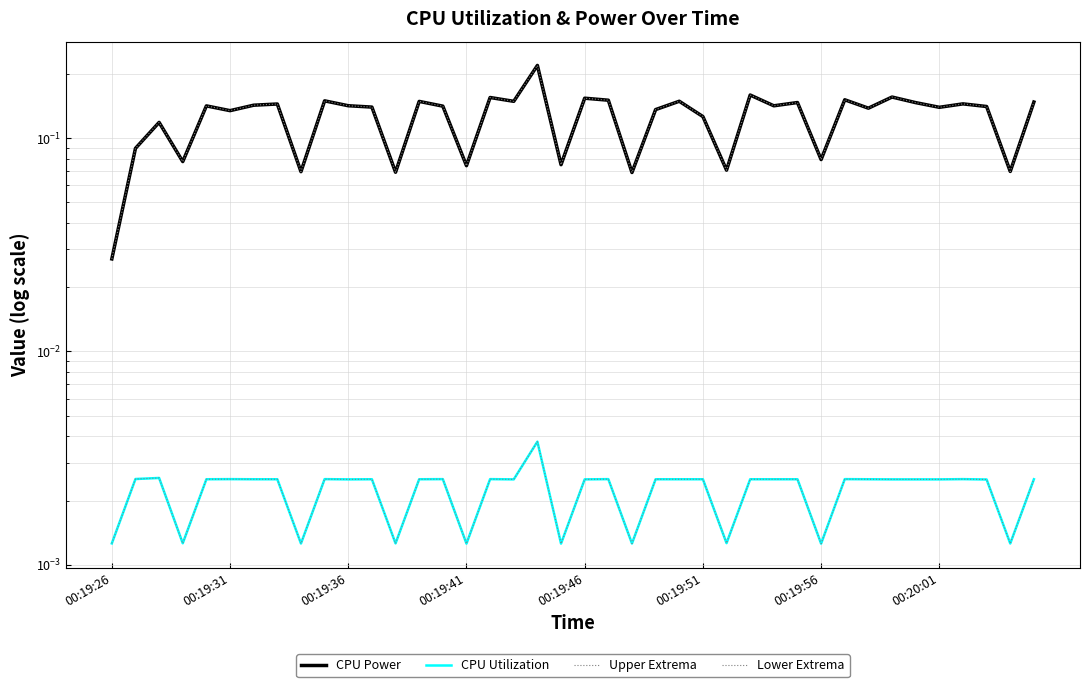

The value of Lower Extrema at 16 is 0.0. True or false?

True